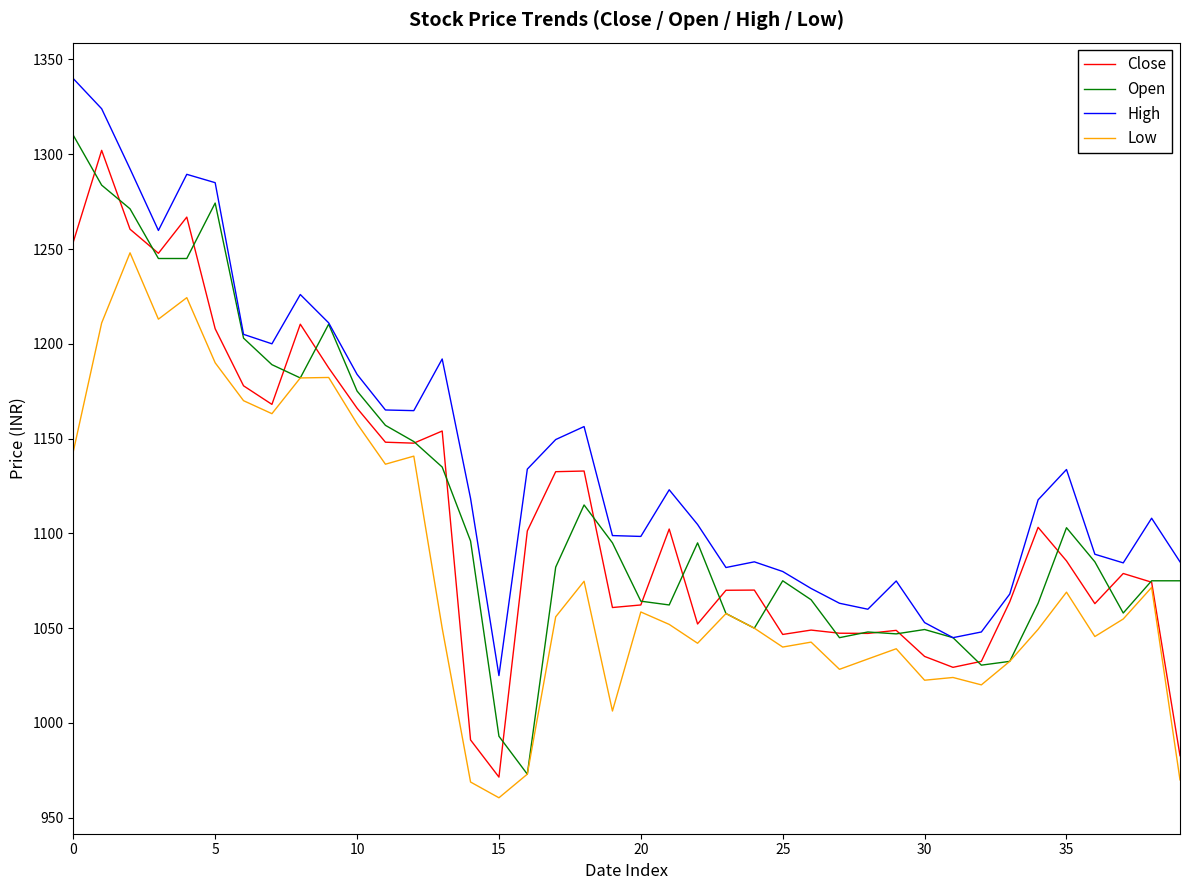

True or false: High and Low cross at least once.

False